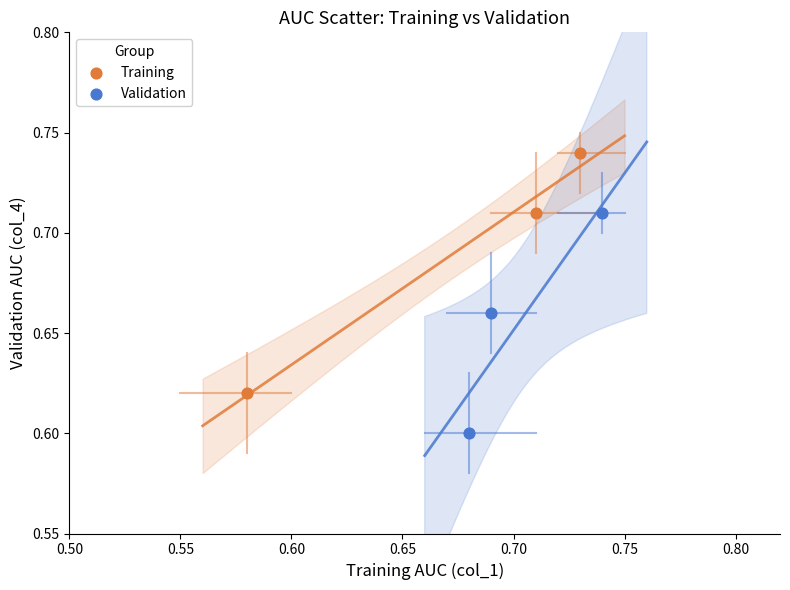

What are all the series names shown in the legend?

Training, Validation